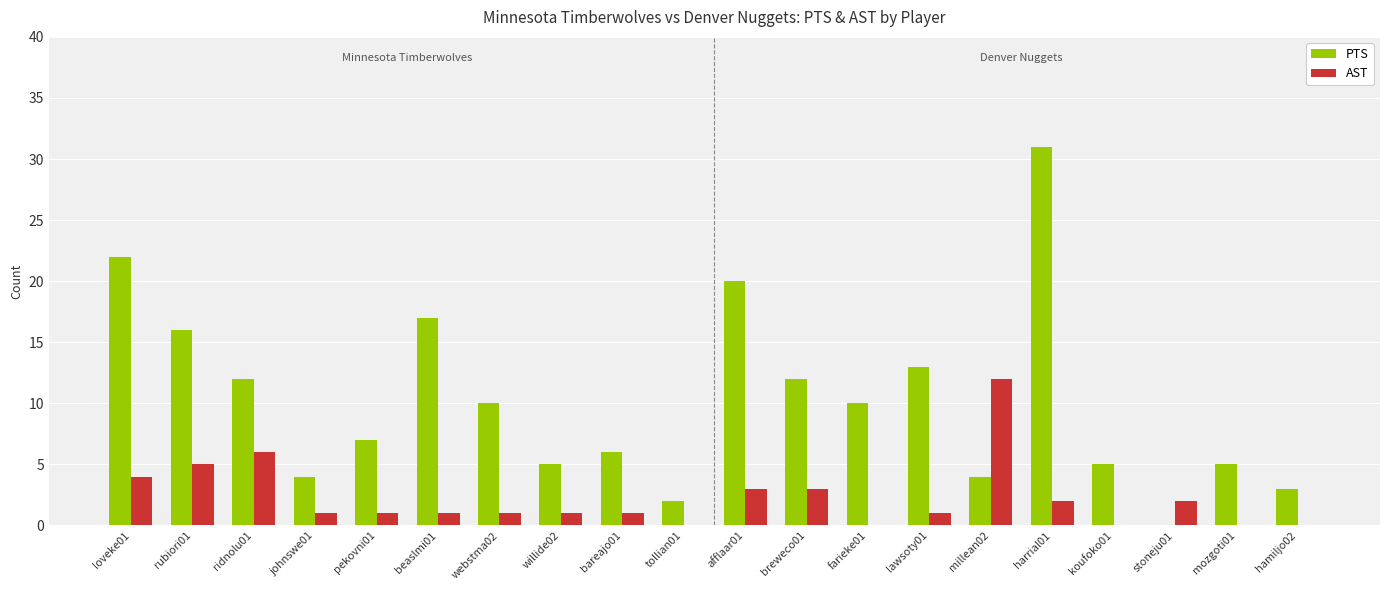

Does the chart contain stacked bars?

No